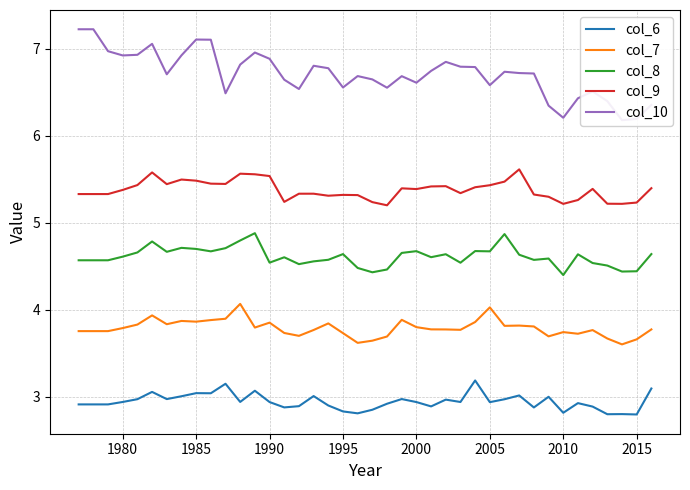

True or false: col_7 has a value of 5.9 at 1995.

False